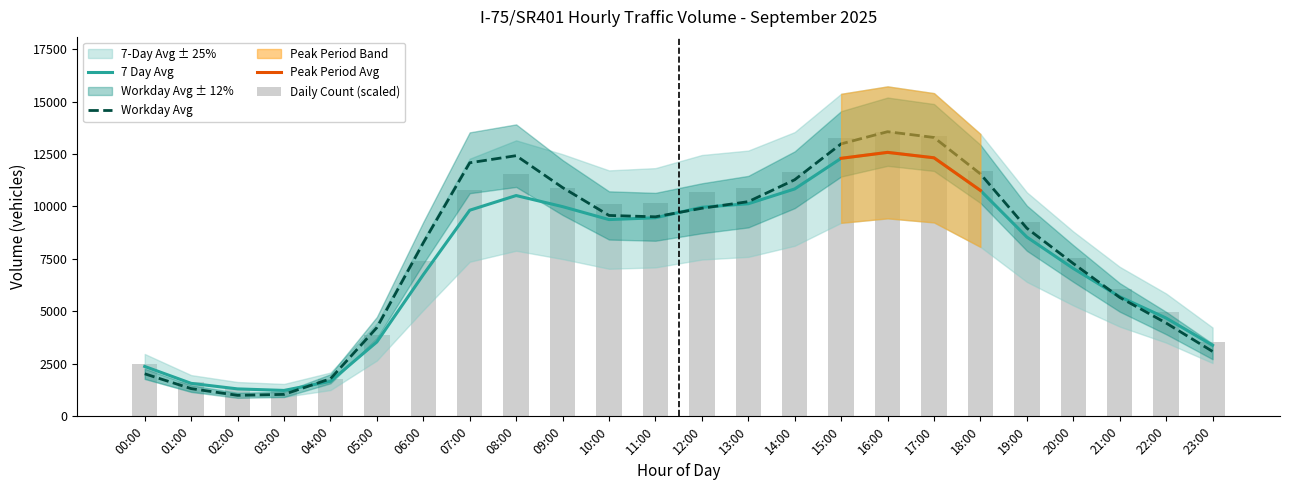

Reading right to left, transcribe all the data shown in this chart.

7 Day Avg: 3386.0	4682.0	5700.0	7047.0	8541.0	10763.0	12319.0	12577.0	12294.0	10835.0	10130.0	9961.0	9461.0	9375.0	9992.0	10520.0	9821.0	6749.0	3545.0	1668.0	1235.0	1308.0	1572.0	2377.0
Workday Avg: 3092.0	4445.0	5668.0	7283.0	8964.0	11552.0	13287.0	13562.0	12983.0	11273.0	10229.0	9914.0	9507.0	9572.0	10901.0	12420.0	12081.0	8267.0	4227.0	1789.0	1046.0	1001.0	1321.0	2027.0
Daily Count: 3554.1	4963.6	6059.4	7563.1	9237.4	11702.1	13340.8	13560.4	13244.7	11660.4	10862.7	10677.5	10176.1	10107.5	10879.2	11545.1	10798.1	7392.6	3873.9	1793.9	1299.9	1366.7	1645.6	2493.4